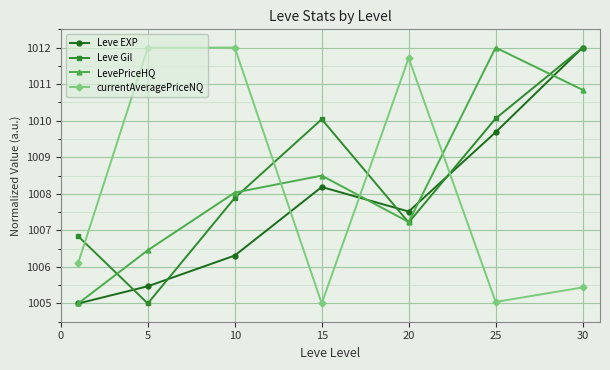

How many intersections are there between LevePriceHQ and currentAveragePriceNQ?

3